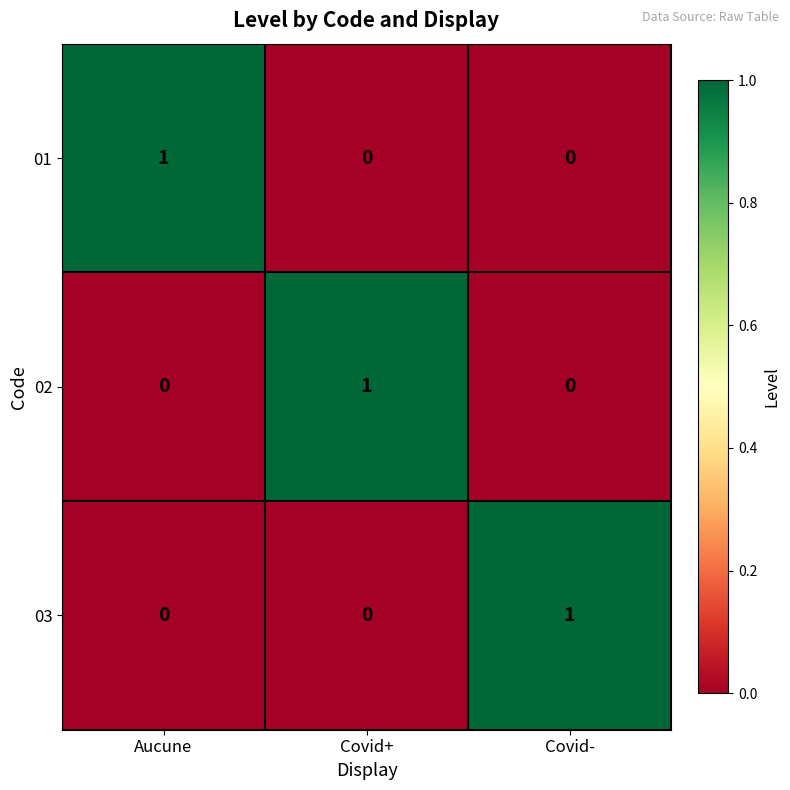

What is the total value across all series at Covid+?

1